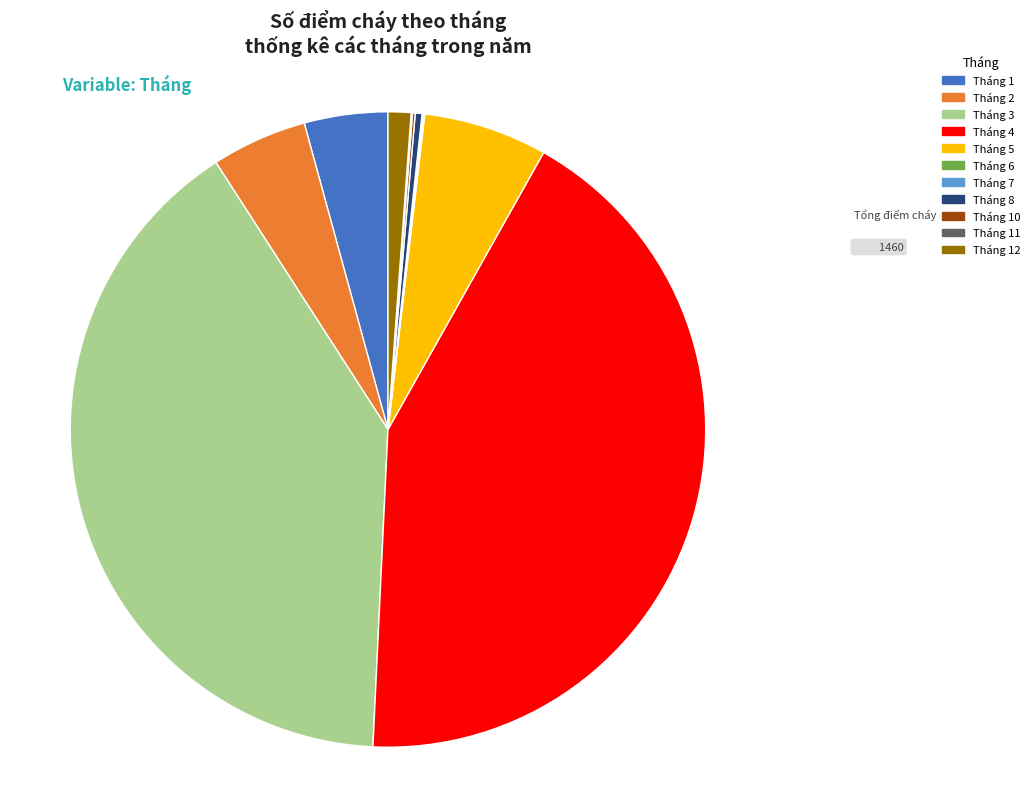

Is there any slice that represents more than half of the pie?

No